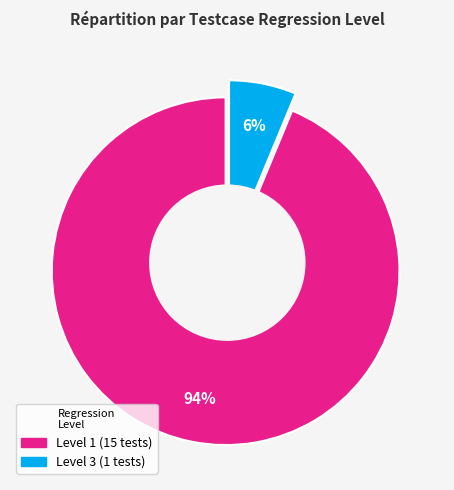

Count the number of slices in the pie.

2